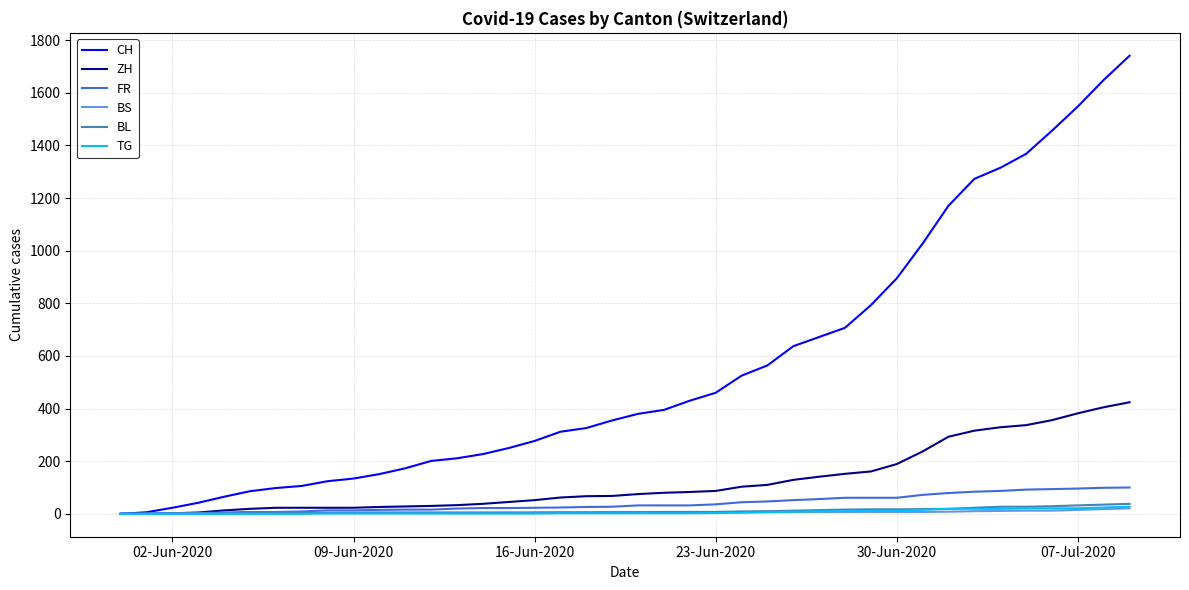

What is the maximum value for BS?

21